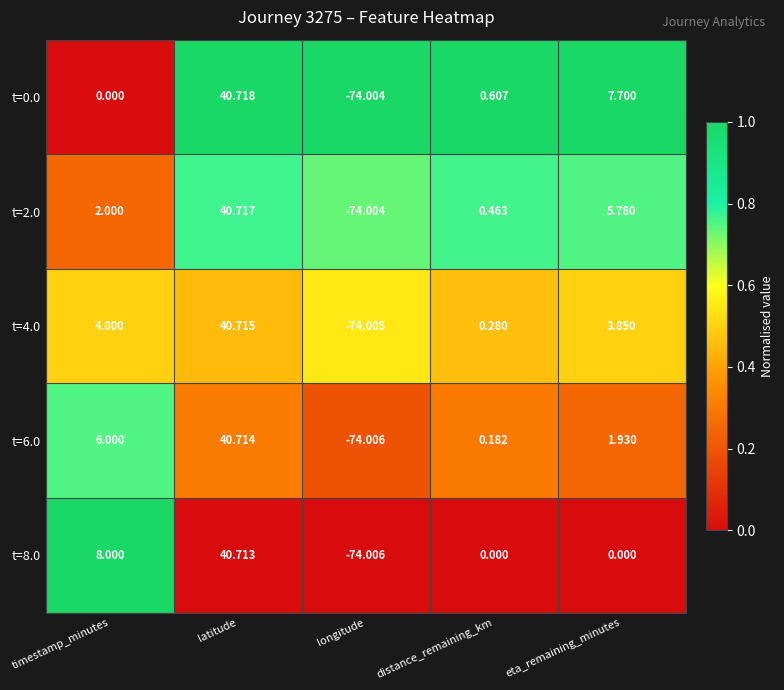

Between timestamp_minutes and distance_remaining_km, which series saw the biggest shift?

t=8.0